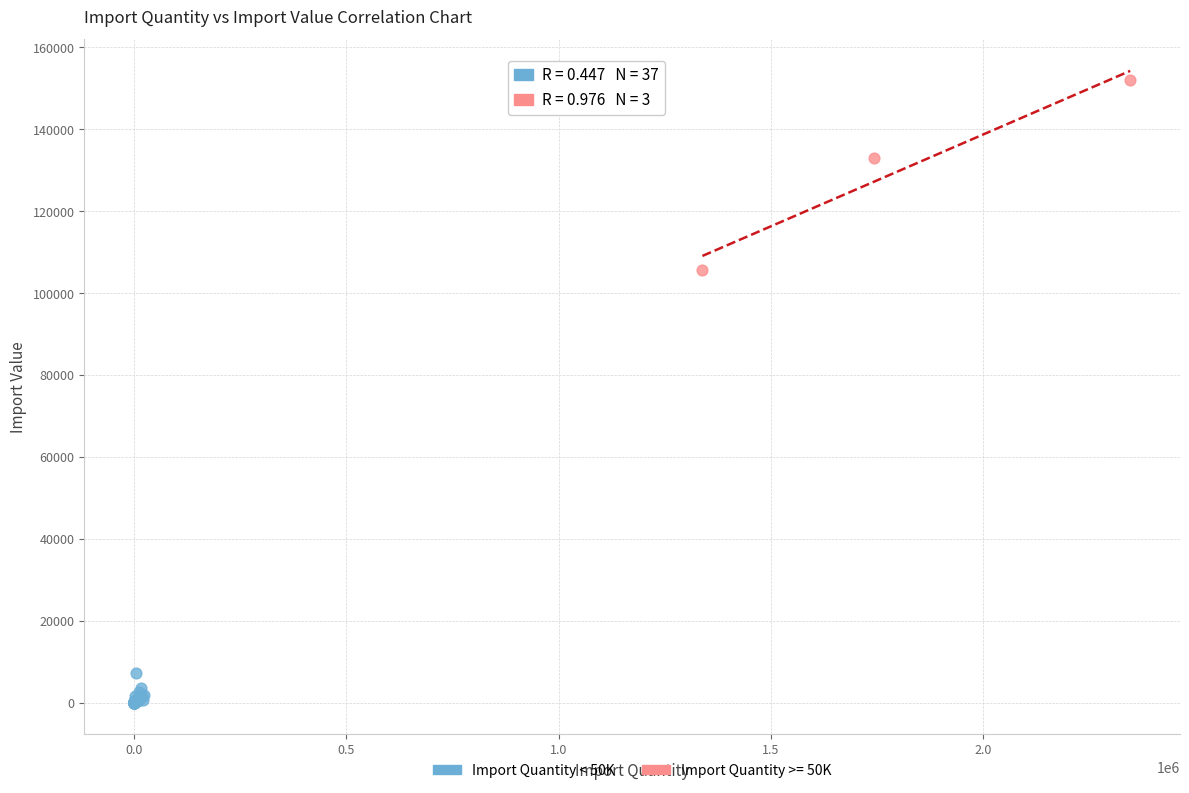

Which series contains the lowest Y value?

Import Quantity < 50K